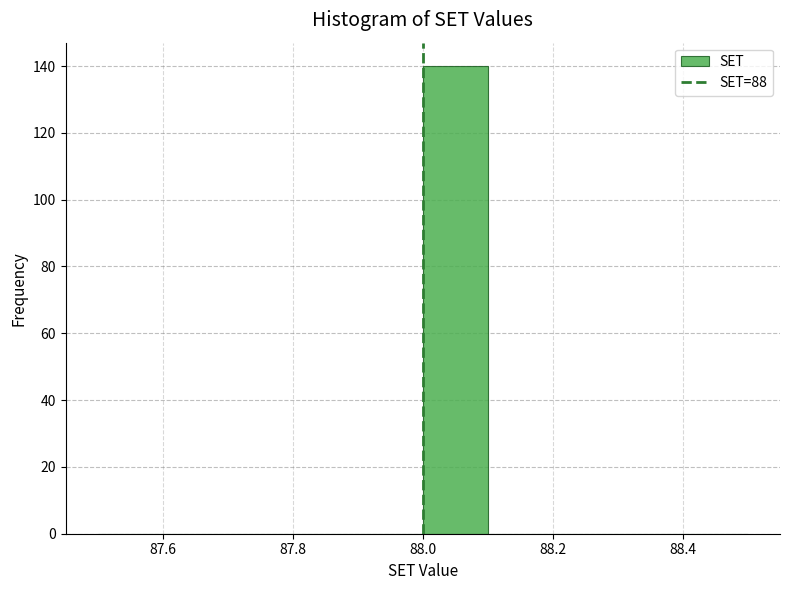

Over which range of the x-axis is the bar tallest?

88.0 to 88.1